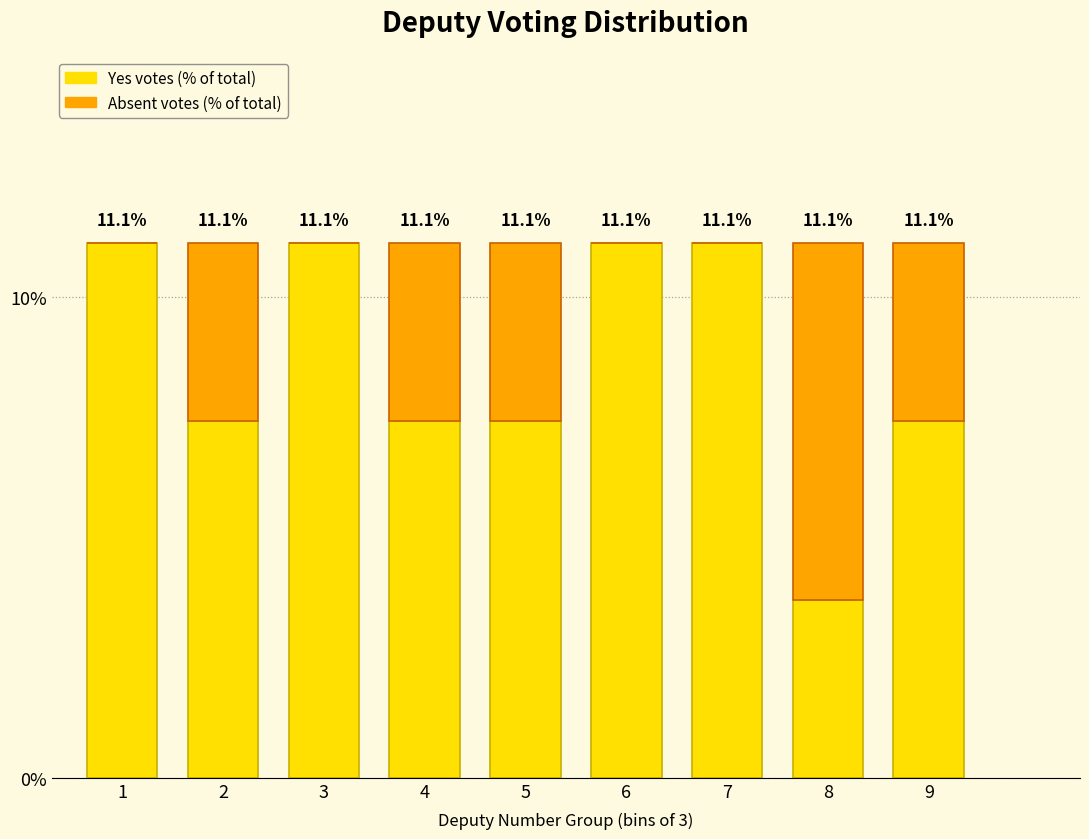

Reading left to right, transcribe the values for Yes votes (% of total).

1=11.1	2=7.4	3=11.1	4=7.4	5=7.4	6=11.1	7=11.1	8=3.7	9=7.4